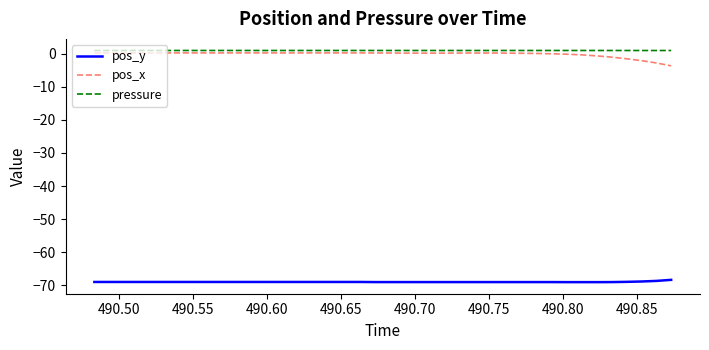

True or false: pos_y and pressure cross at least once.

False